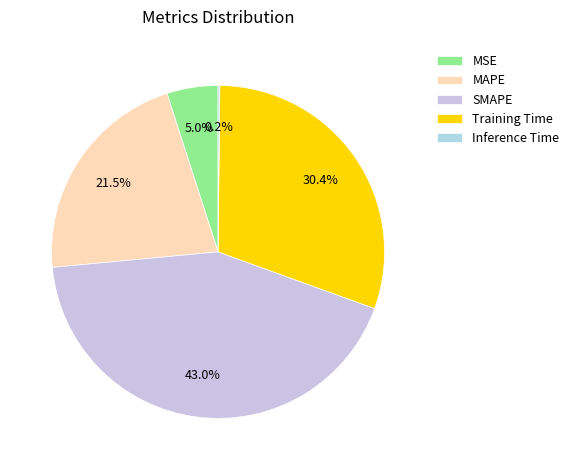

What is the smallest slice in the pie chart?

Inference Time